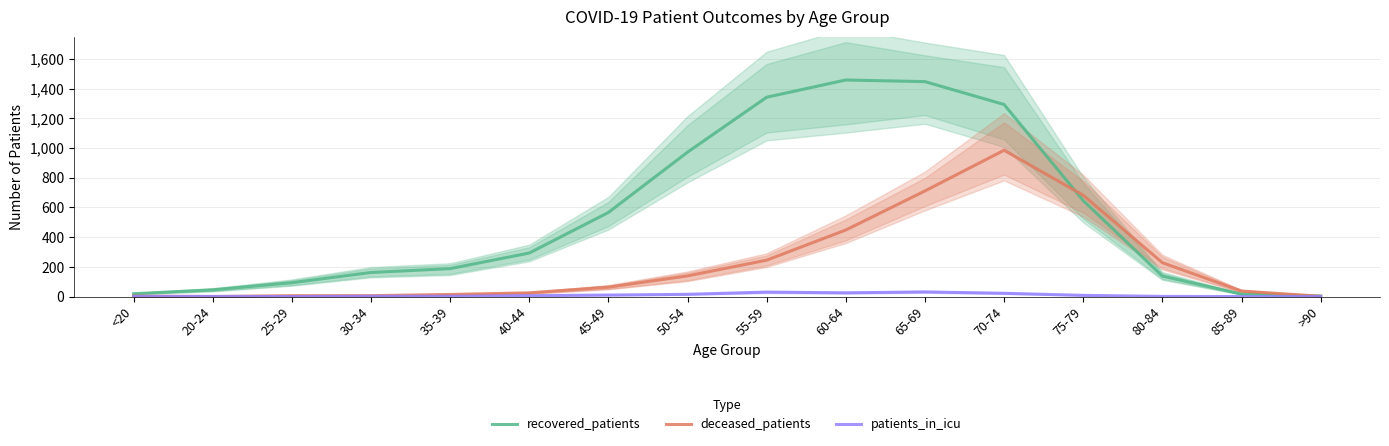

Rank the categories by patients_in_icu value from highest to lowest.

65-69, 55-59, 60-64, 70-74, 50-54, 45-49, 75-79, 40-44, 30-34, 35-39, <20, 20-24, 80-84, 25-29, 85-89, >90